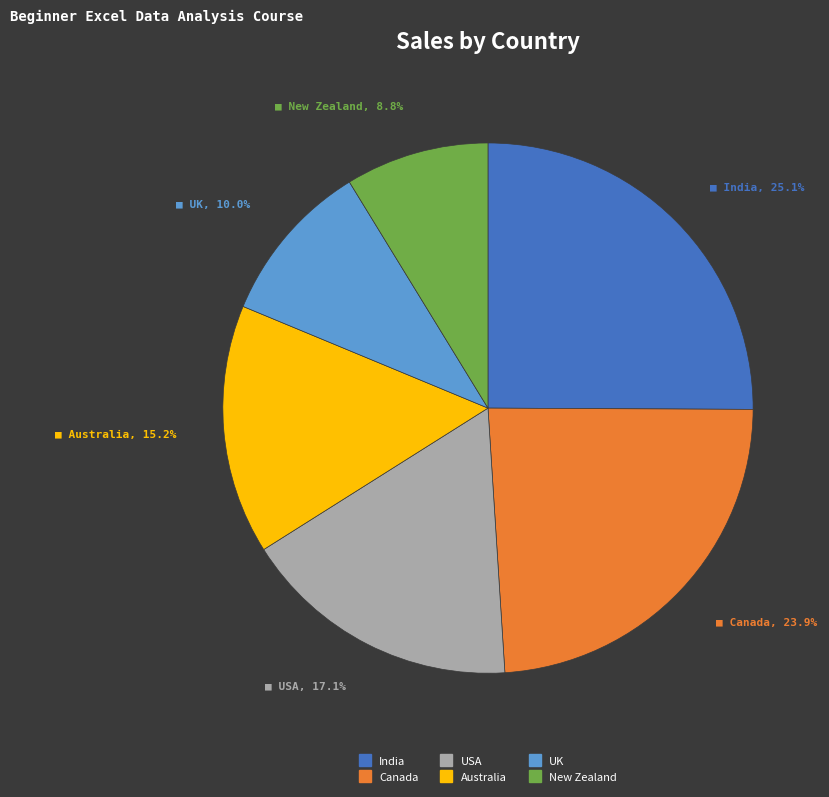

What percentage is the USA slice, to the nearest percent?

17%